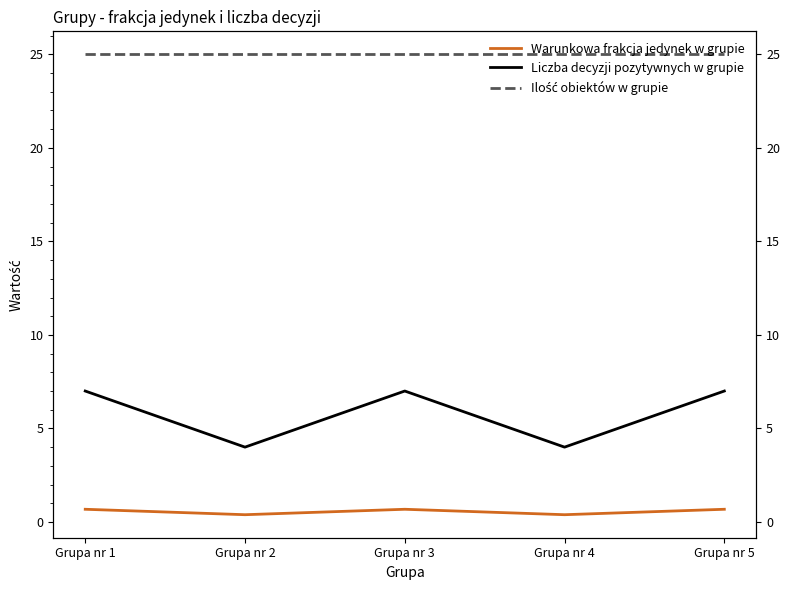

What is the approximate value of Liczba decyzji pozytywnych w grupie at Grupa nr 4?

4.0